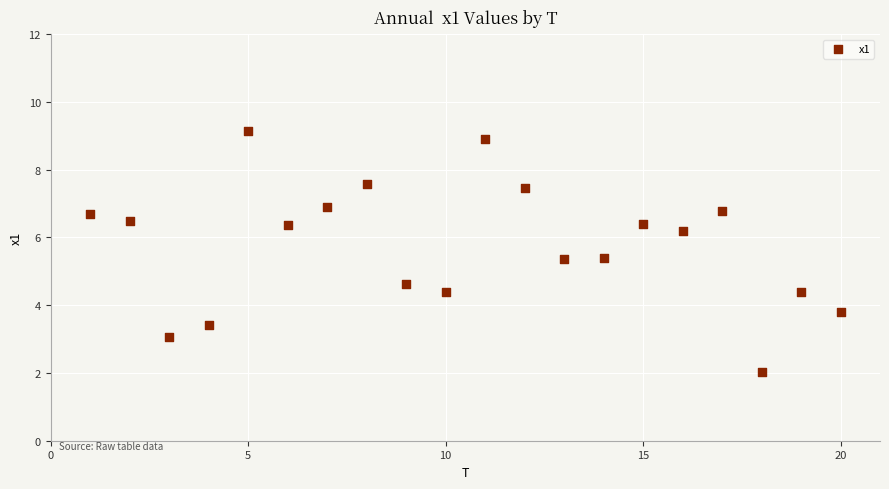

What is the range of X values (max minus min)?

19.0